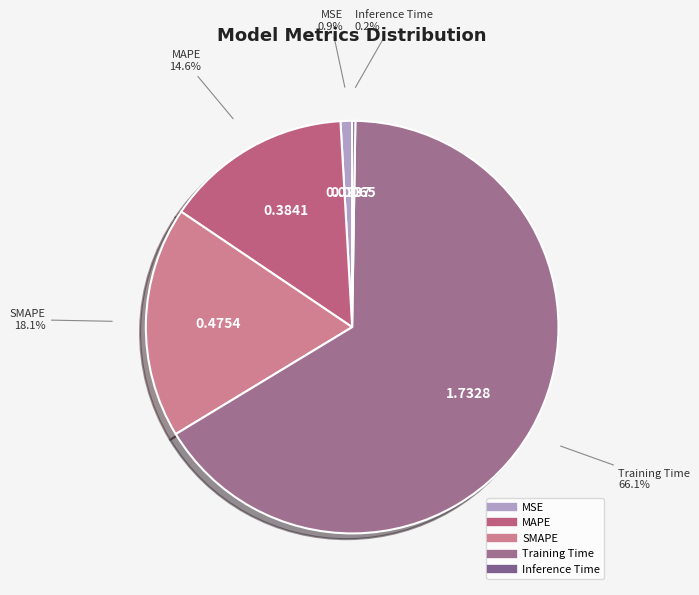

What is the total percentage of MSE and SMAPE?

19.0%